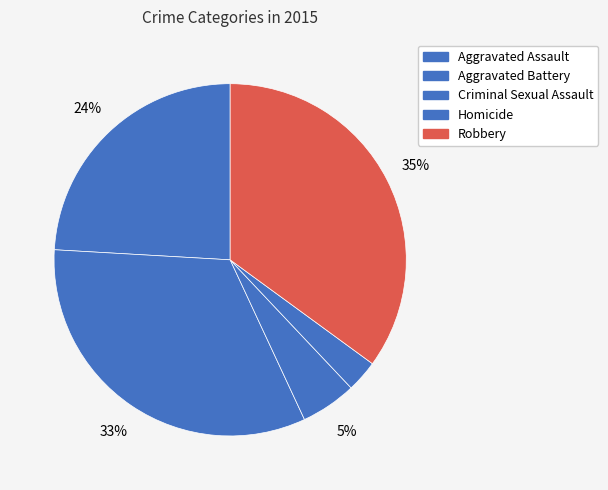

Is there a majority slice in this chart?

No